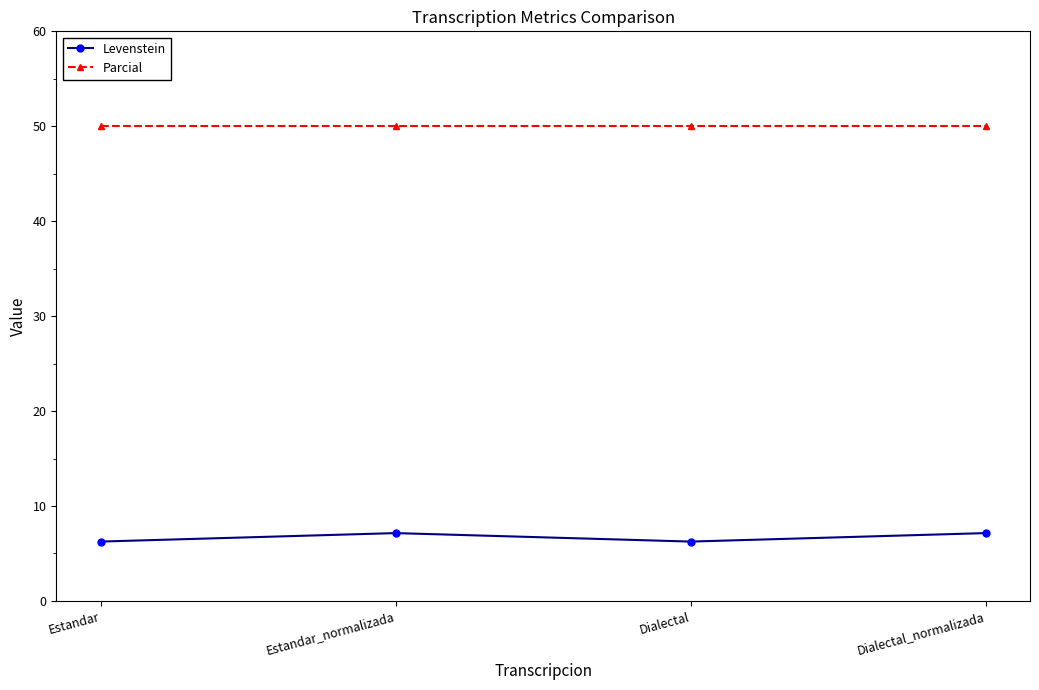

What is the greatest value displayed?

50.0